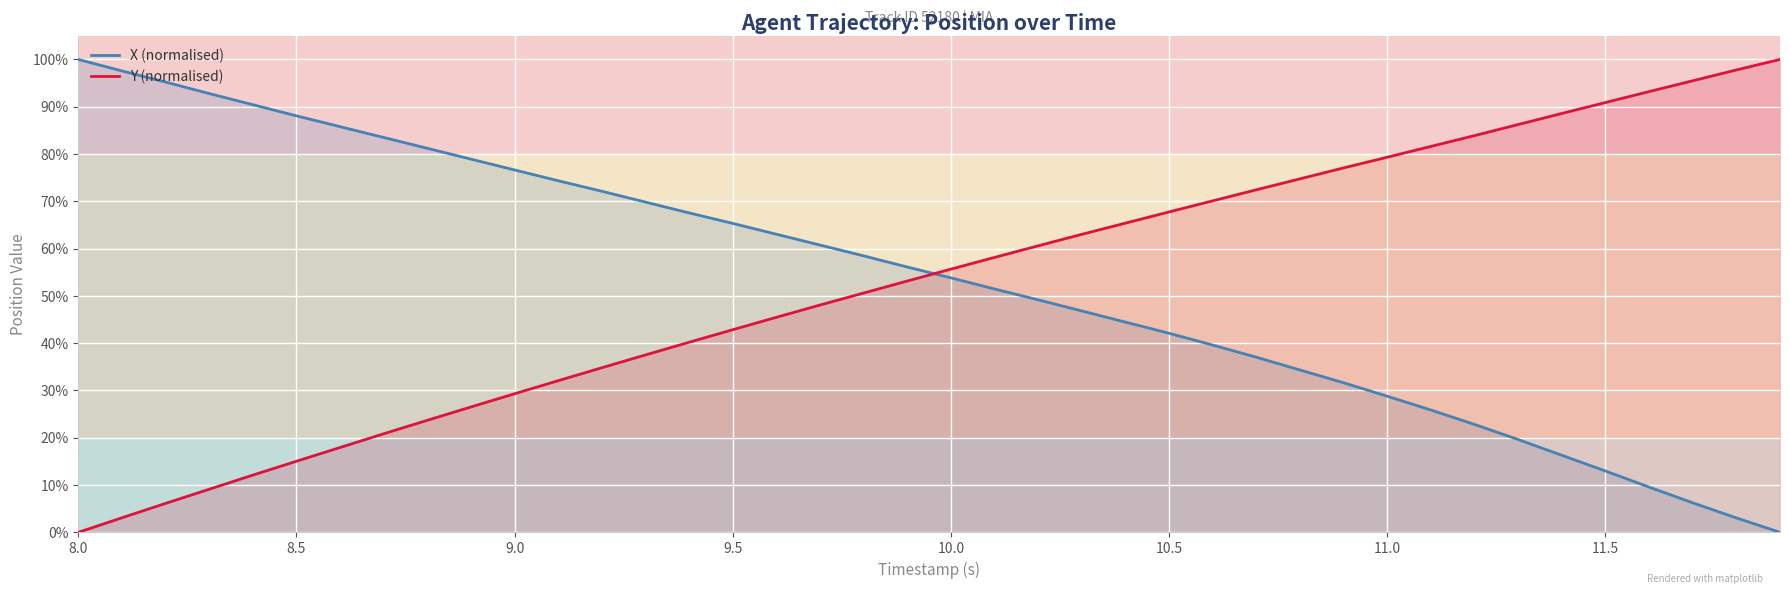

True or false: Y (normalised) and X (normalised) cross at least once.

True